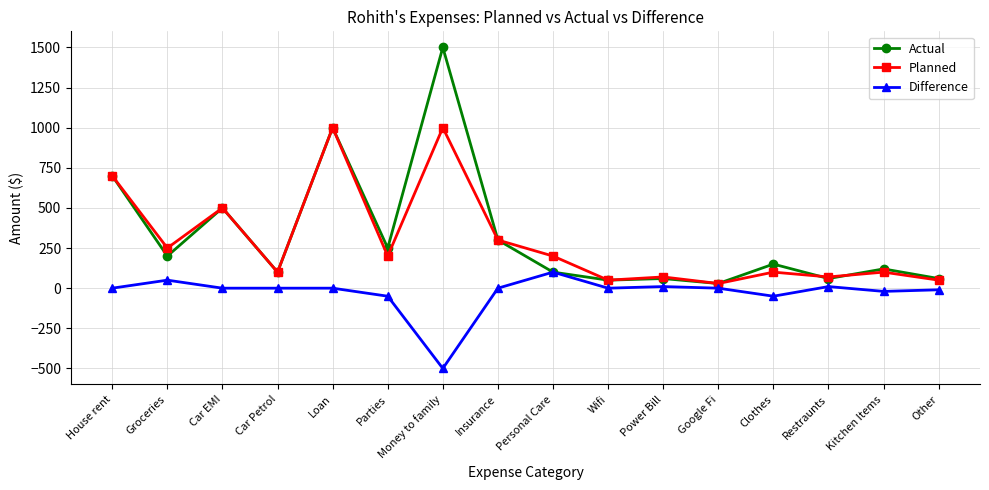

Does the chart display data point markers on the line(s)?

Yes